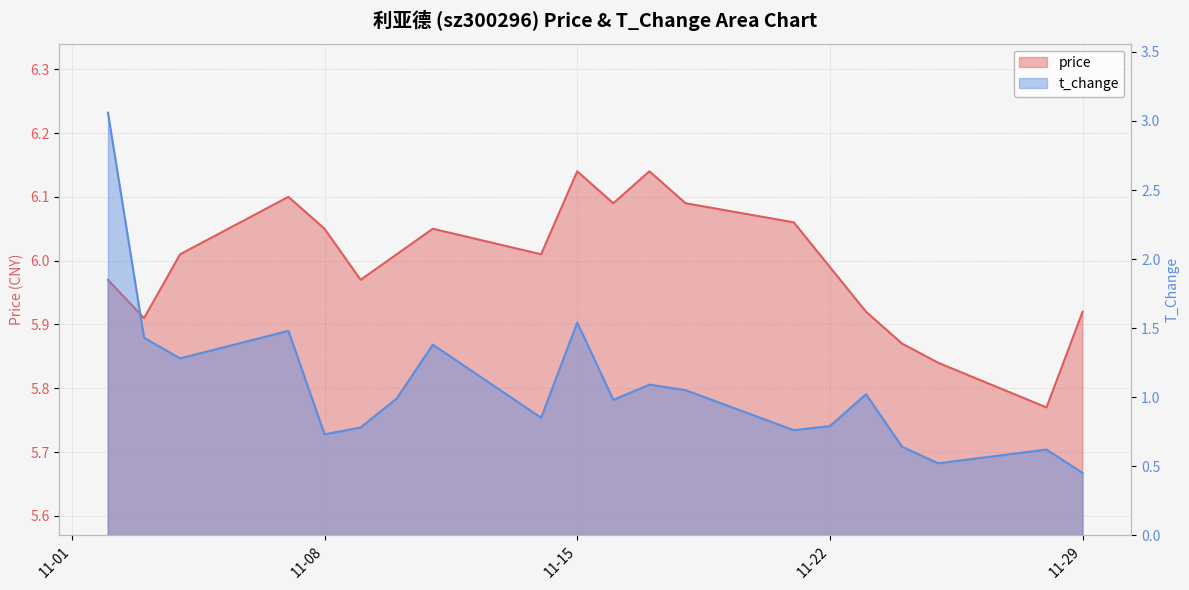

What is the difference between the t_change values at 2022-11-11 and 2022-11-29?

0.9